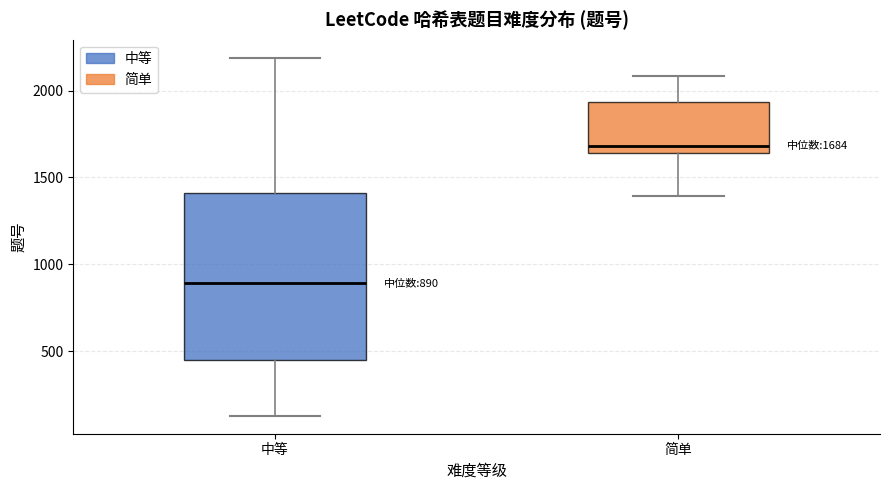

Comparing the boxes themselves (not the whiskers), which one is the tallest?

中等